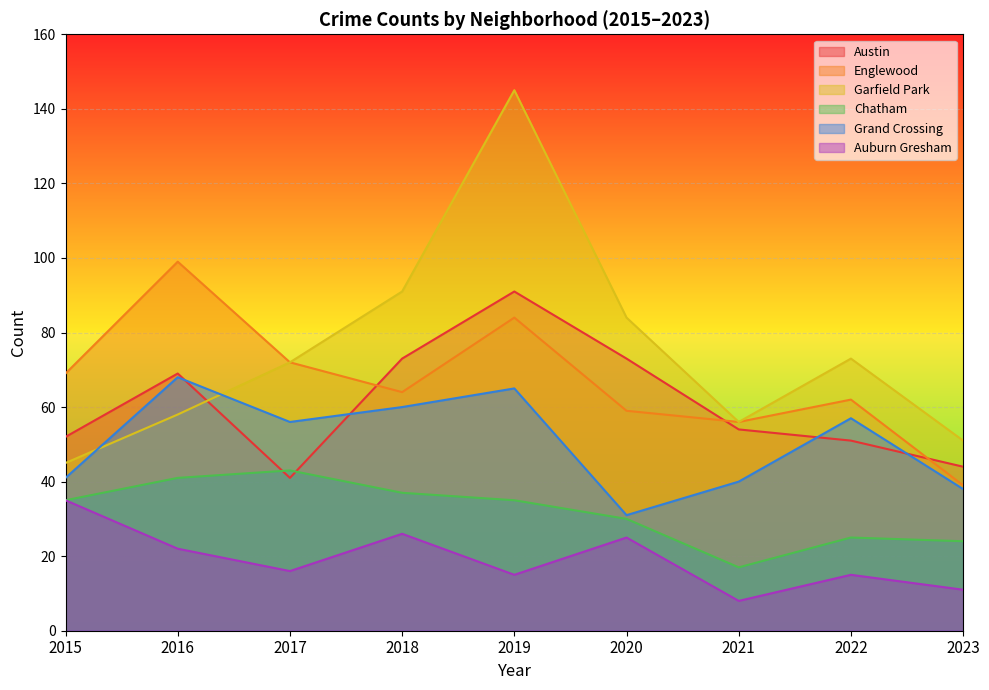

Does the chart display data point markers on the line(s)?

No